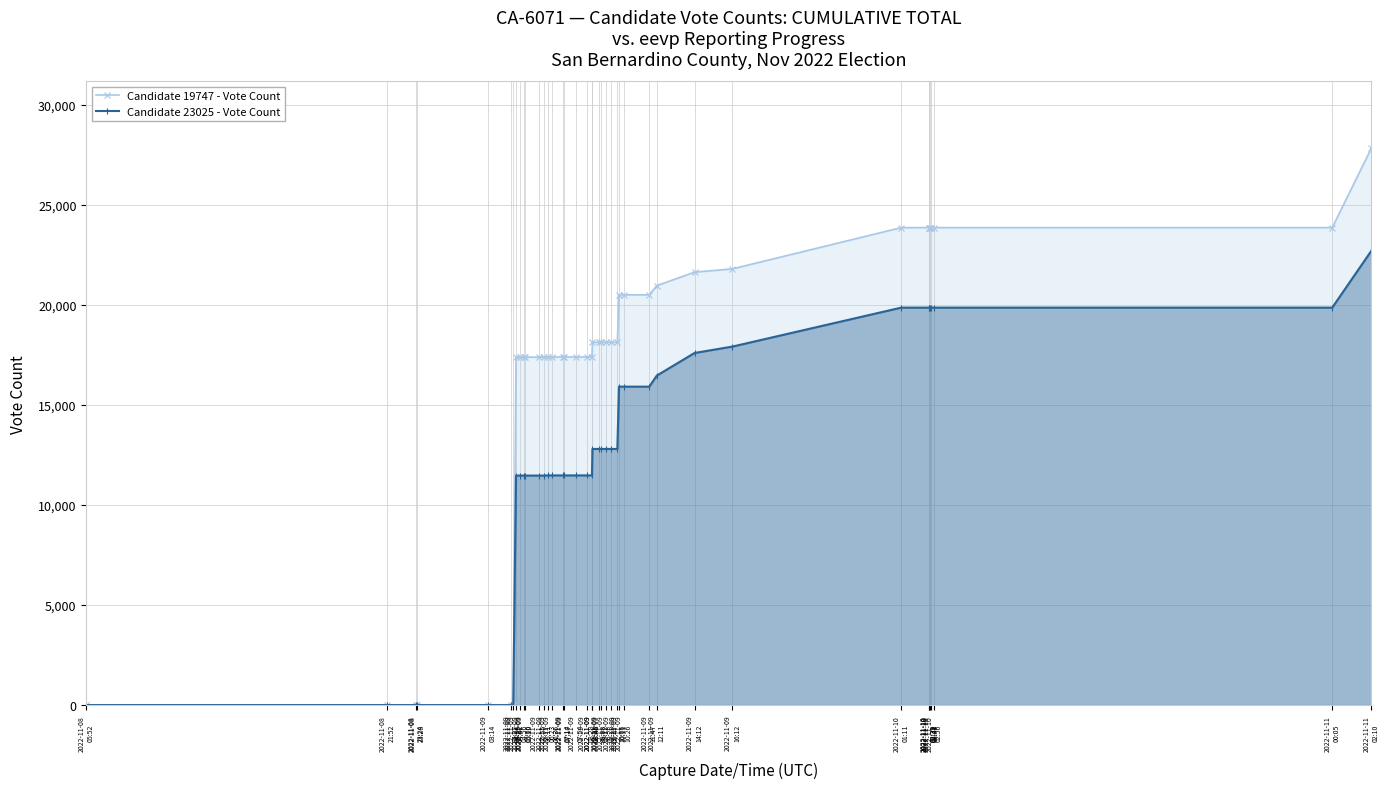

What is the label of the 23rd point from the right?

2022-11-09
07:54